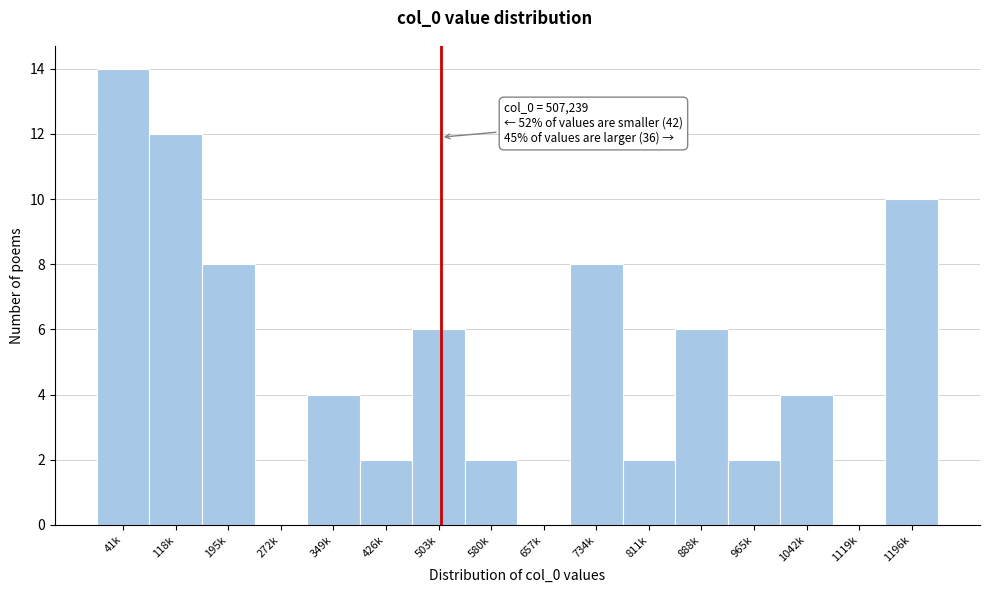

Reading left to right, extract all data points from this chart.

41k=14	118k=12	195k=8	272k=0	349k=4	426k=2	503k=6	580k=2	657k=0	734k=8	811k=2	888k=6	965k=2	1042k=4	1119k=0	1196k=10